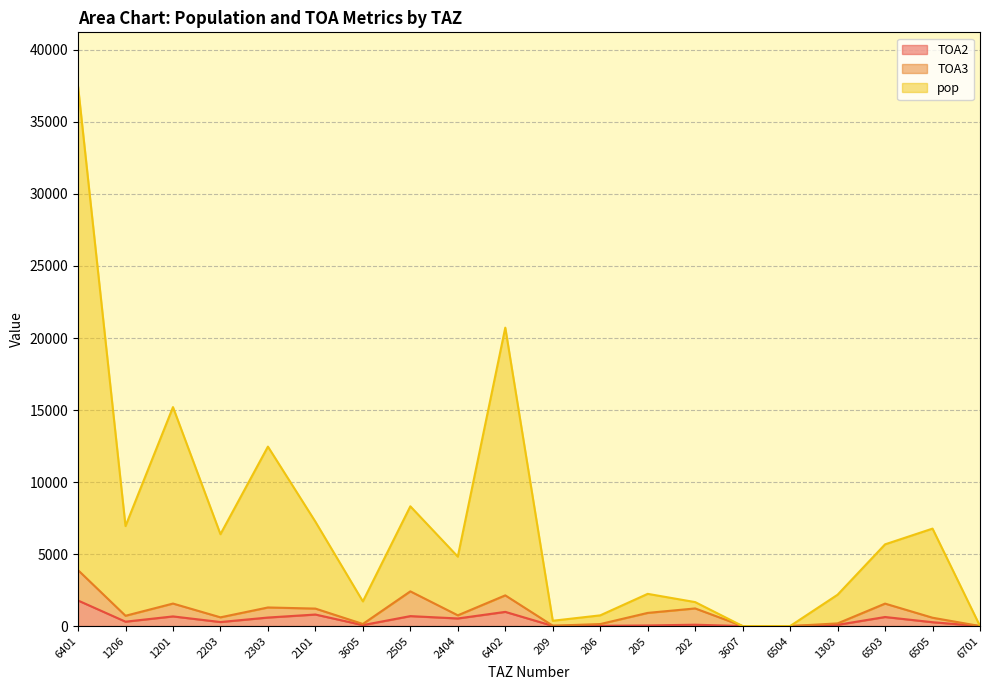

Which series has the largest total across all categories?

pop